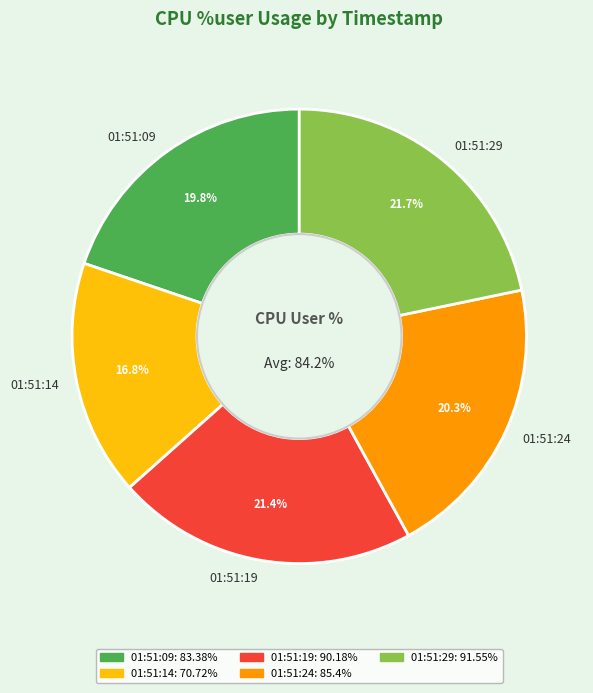

True or false: 01:51:09 accounts for 7% of the total.

False